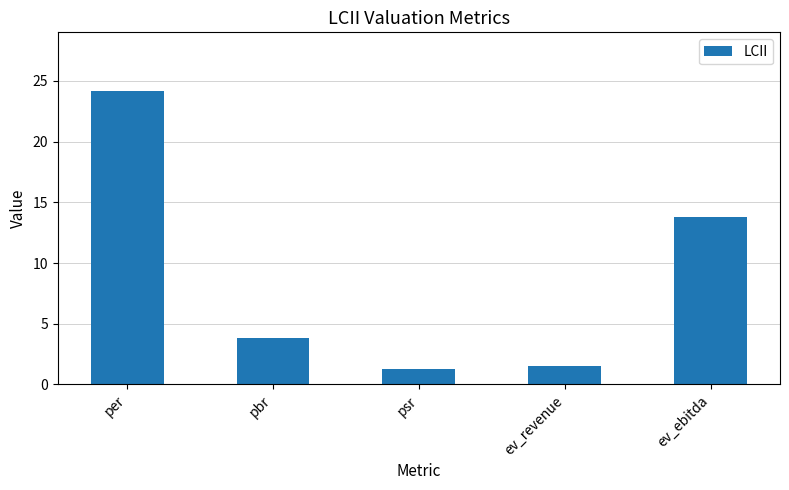

List the labels in order of value, largest first.

per, ev_ebitda, pbr, ev_revenue, psr